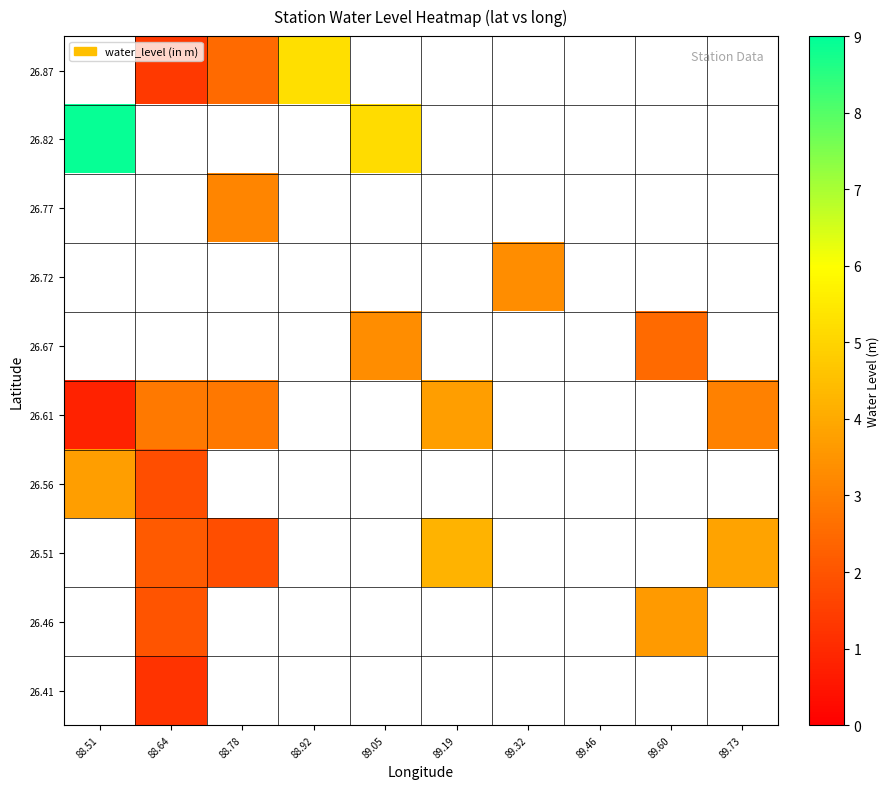

The value of 26.77 at 88.78 is 1.0. True or false?

False